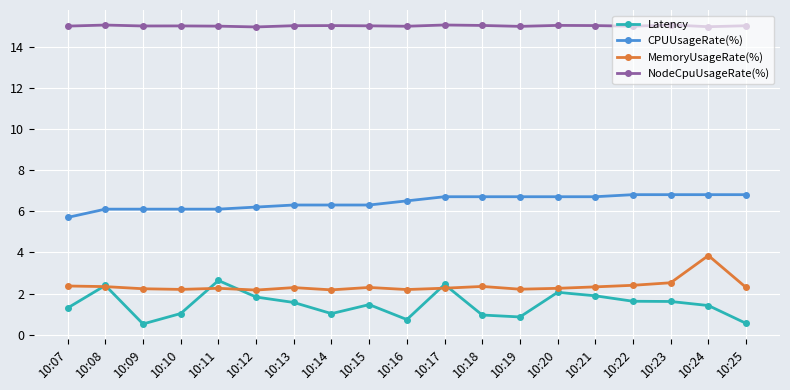

How many lines are shown in the chart?

4